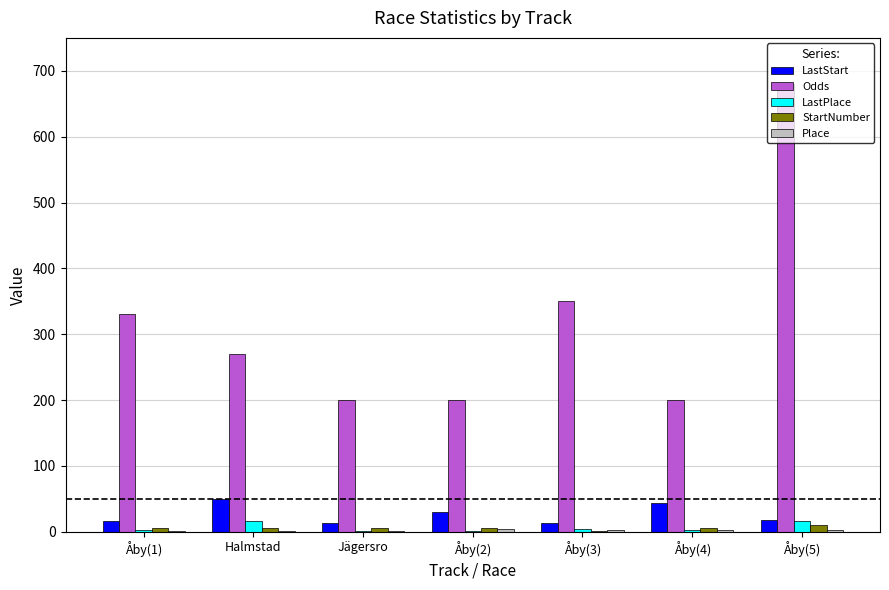

What is the difference between the Odds values at Åby(1) and Åby(4)?

130